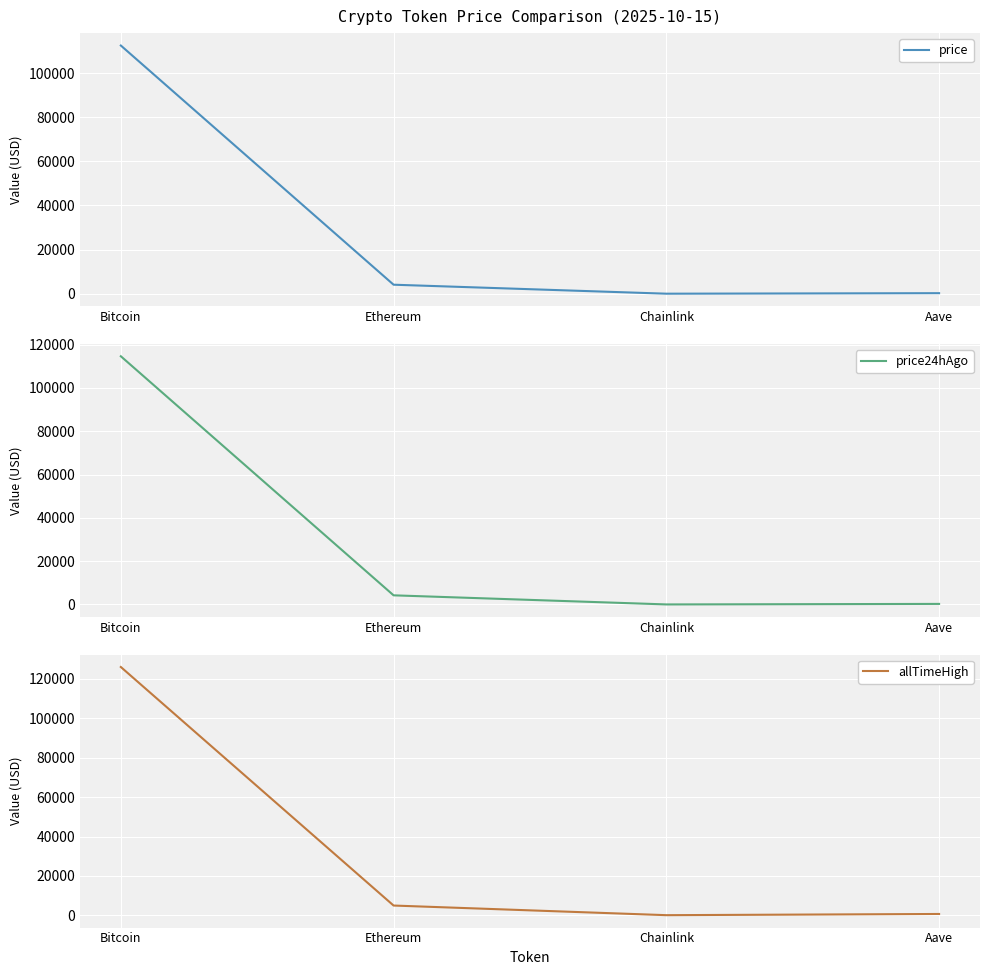

What is the average value of the allTimeHigh series?

32935.1